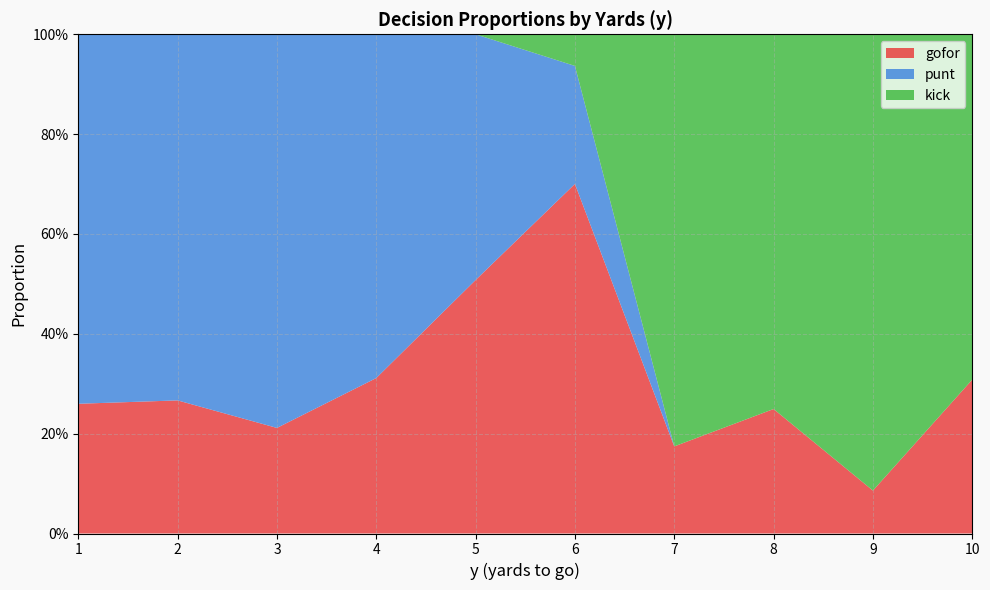

What are all the series names shown in the legend?

gofor, punt, kick